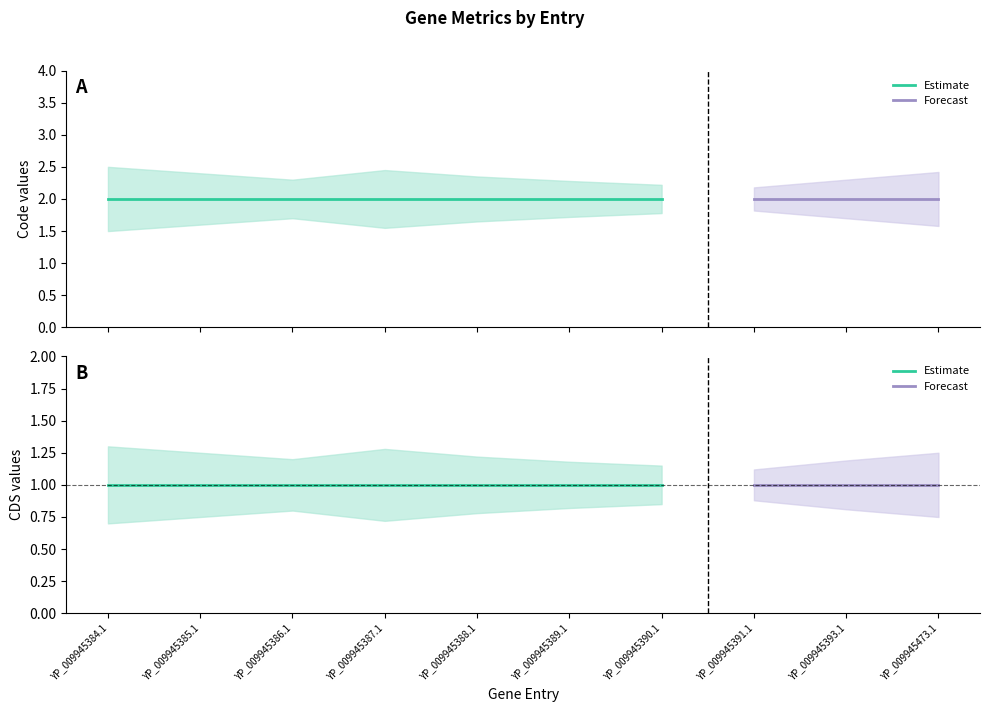

Rank the series at YP_009945390.1 from lowest to highest value.

CDS_lower, CDS, CDS_upper, Code_lower, Code, Code_upper